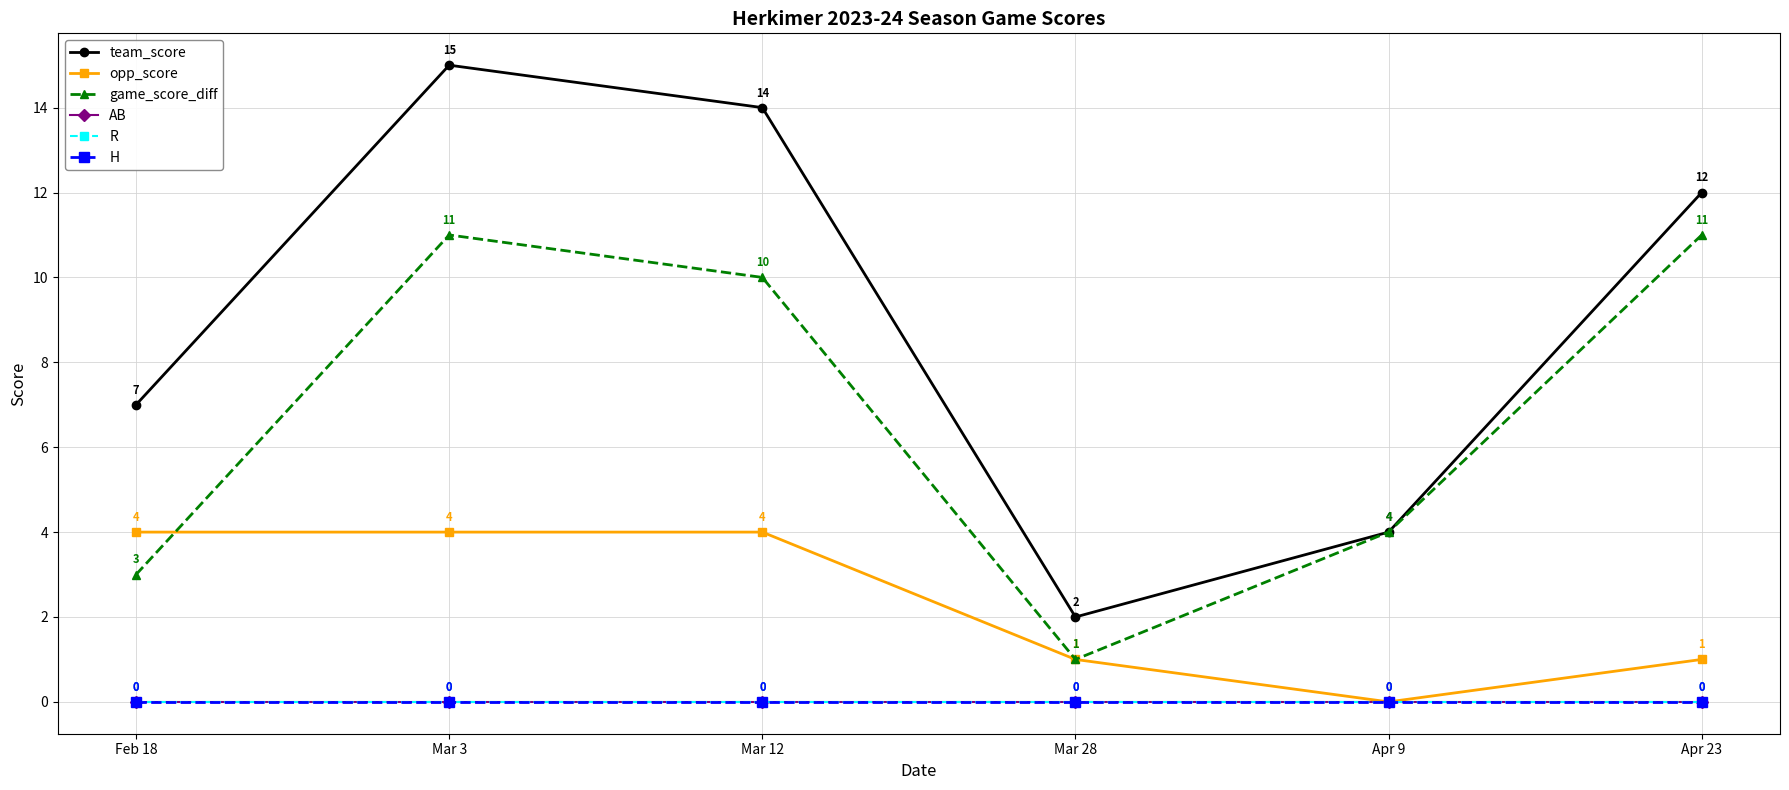

True or false: team_score and AB intersect in this chart.

False